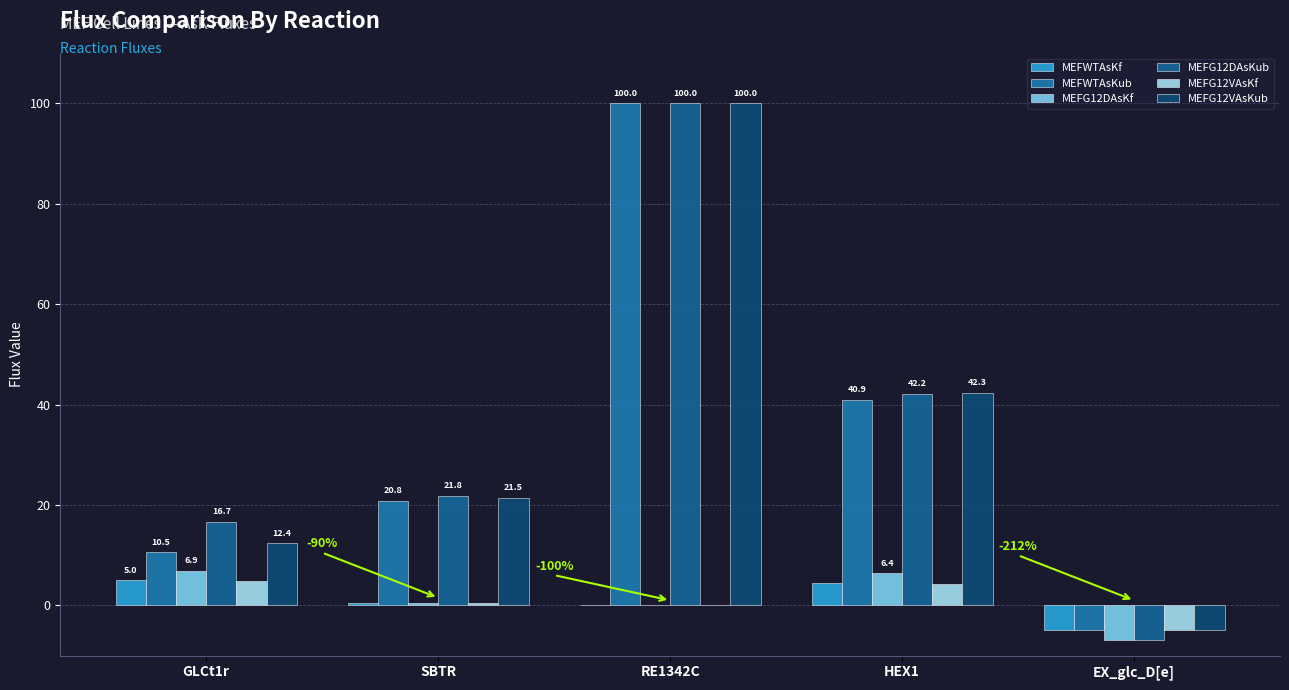

What is the difference between the second highest and minimum values in the MEFWTAsKub series?

45.9